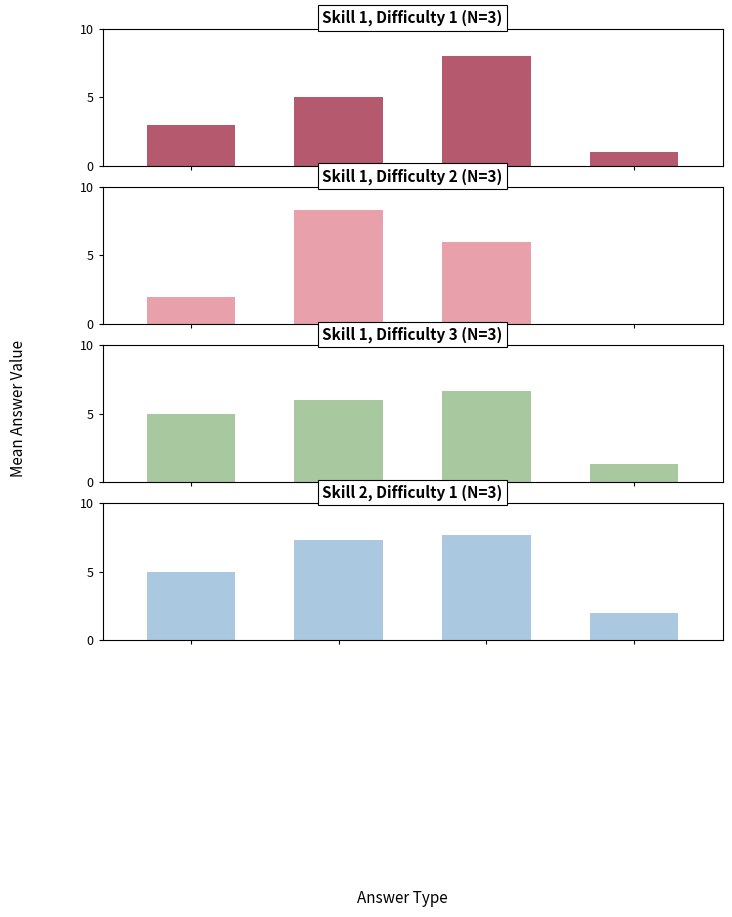

What are all the series names shown in the legend?

Skill 1, Difficulty 1 (N=3), Skill 1, Difficulty 2 (N=3), Skill 1, Difficulty 3 (N=3), Skill 2, Difficulty 1 (N=3)